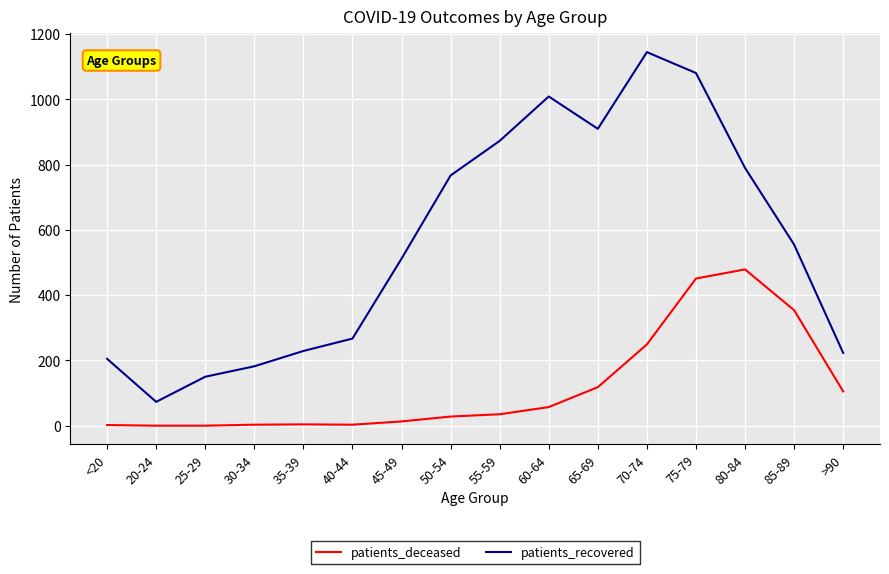

What is the difference between the maximum and minimum values in the patients_deceased series?

479